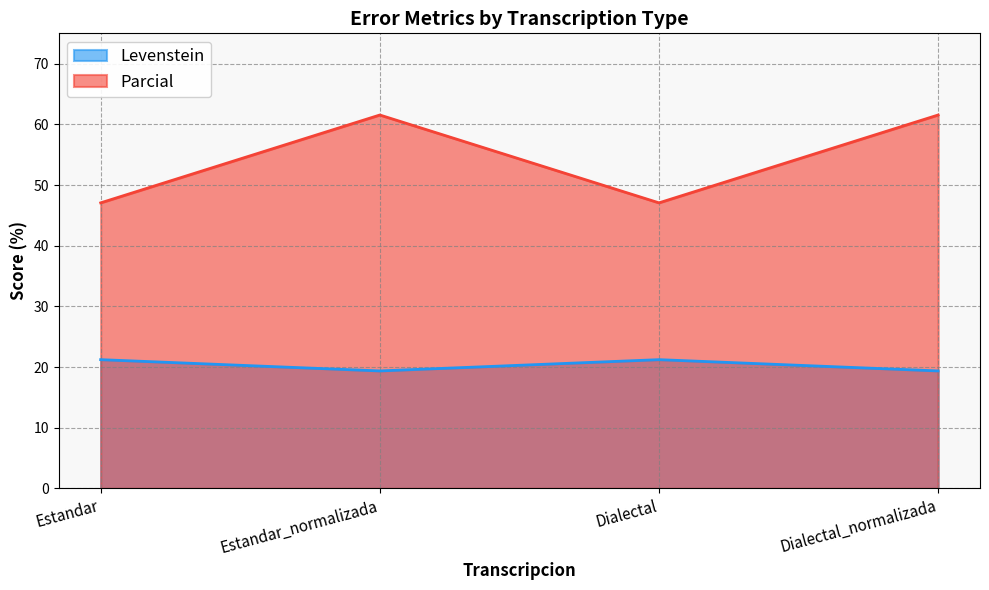

Which category has the highest value across all series?

Estandar_normalizada